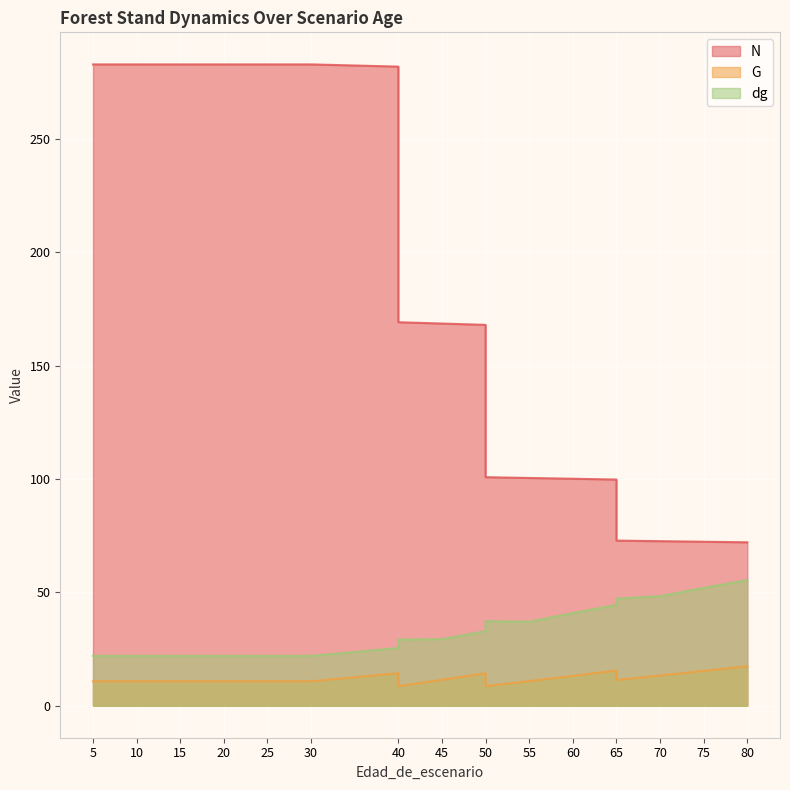

What is the spread (max minus min) of values at 5?

272.2